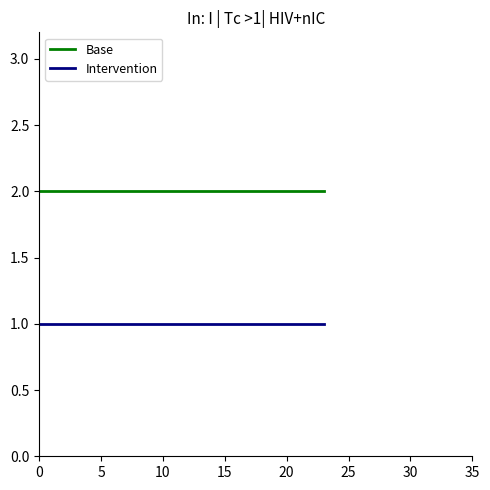

Which series has the largest total across all categories?

Base